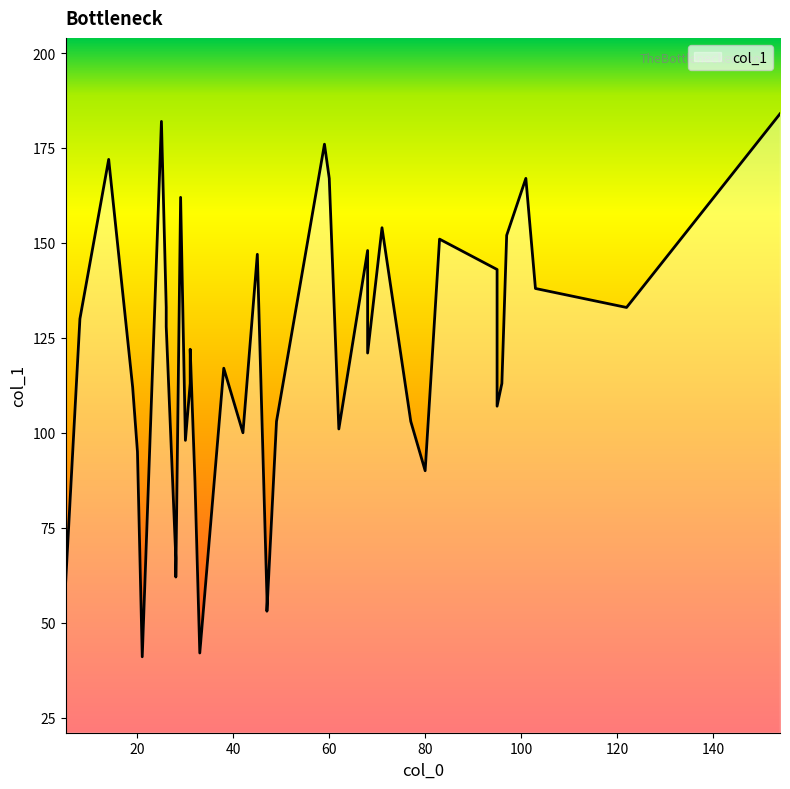

What is the smallest value displayed?

41